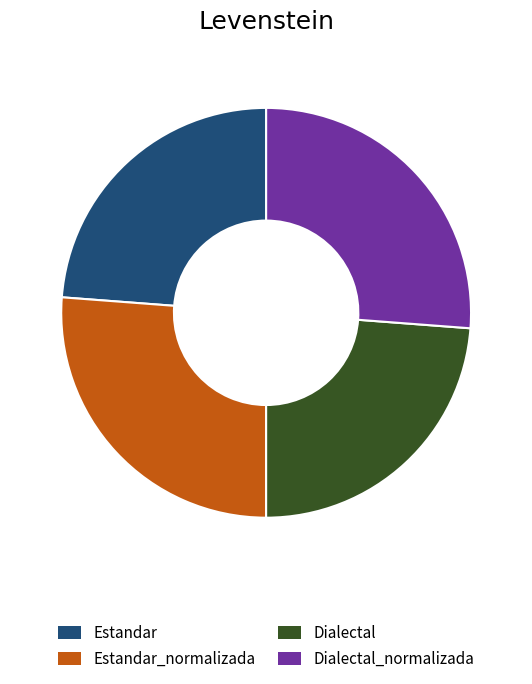

Between Dialectal_normalizada and Dialectal, which is larger?

Dialectal_normalizada